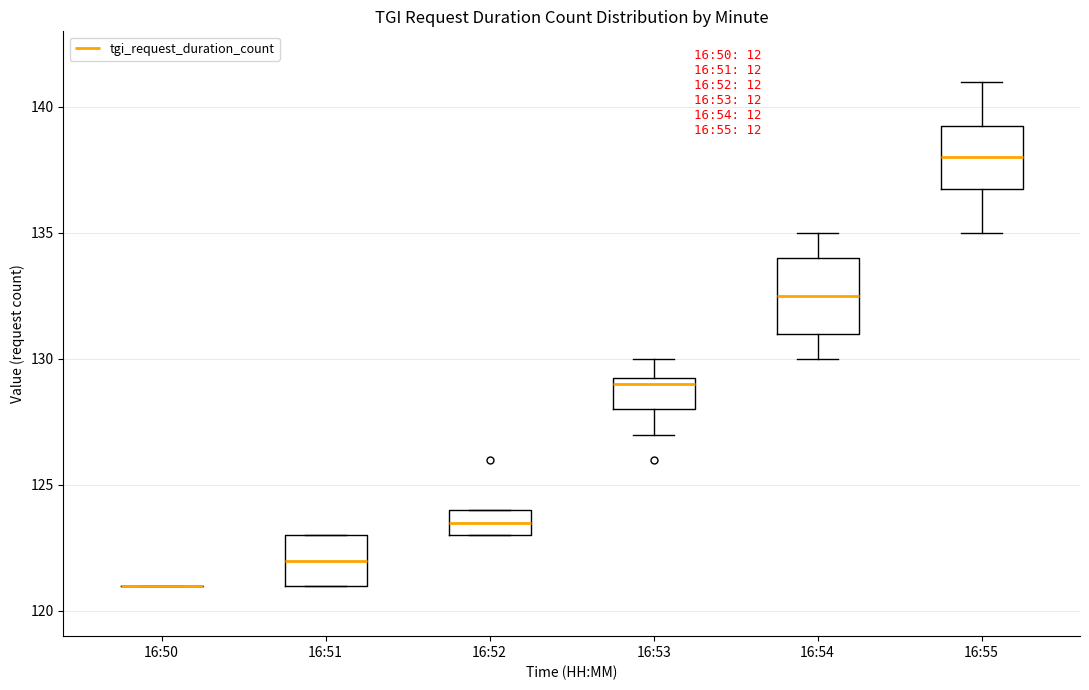

Comparing the boxes themselves (not the whiskers), which one is the tallest?

16:54